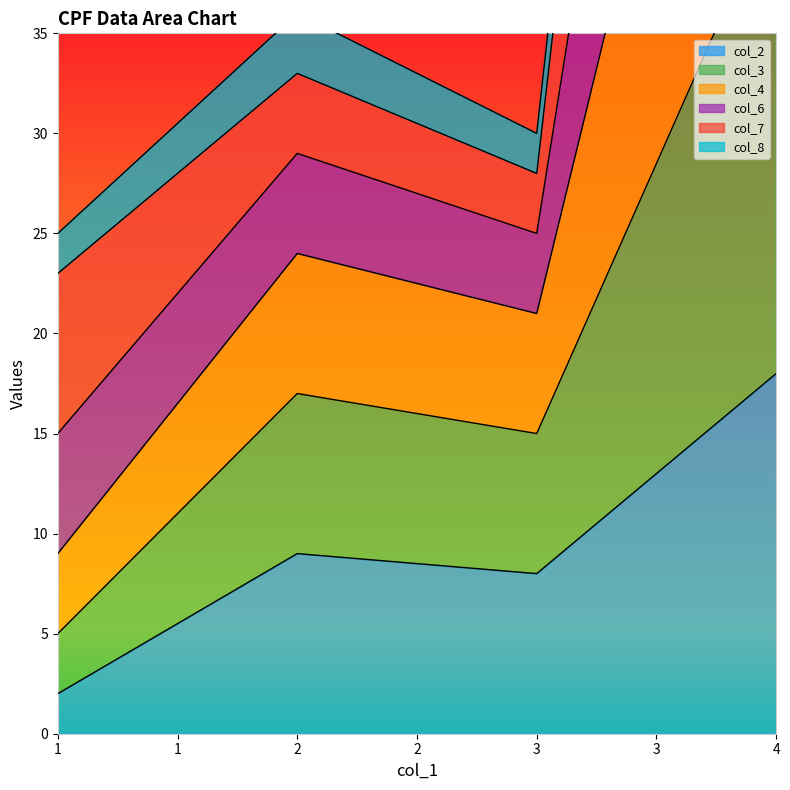

The col_2 series shows 5 at 3. True or false?

False